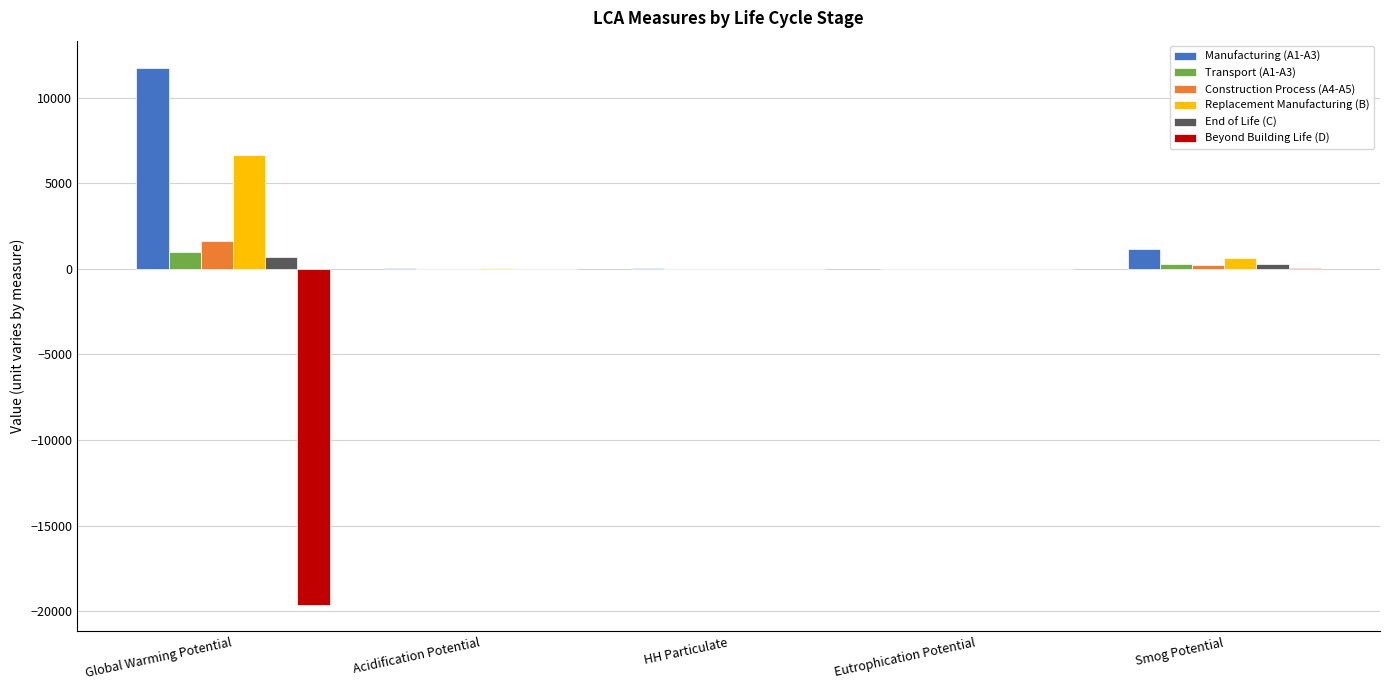

The value of Replacement Manufacturing (B) at Eutrophication Potential is 3.2. True or false?

True